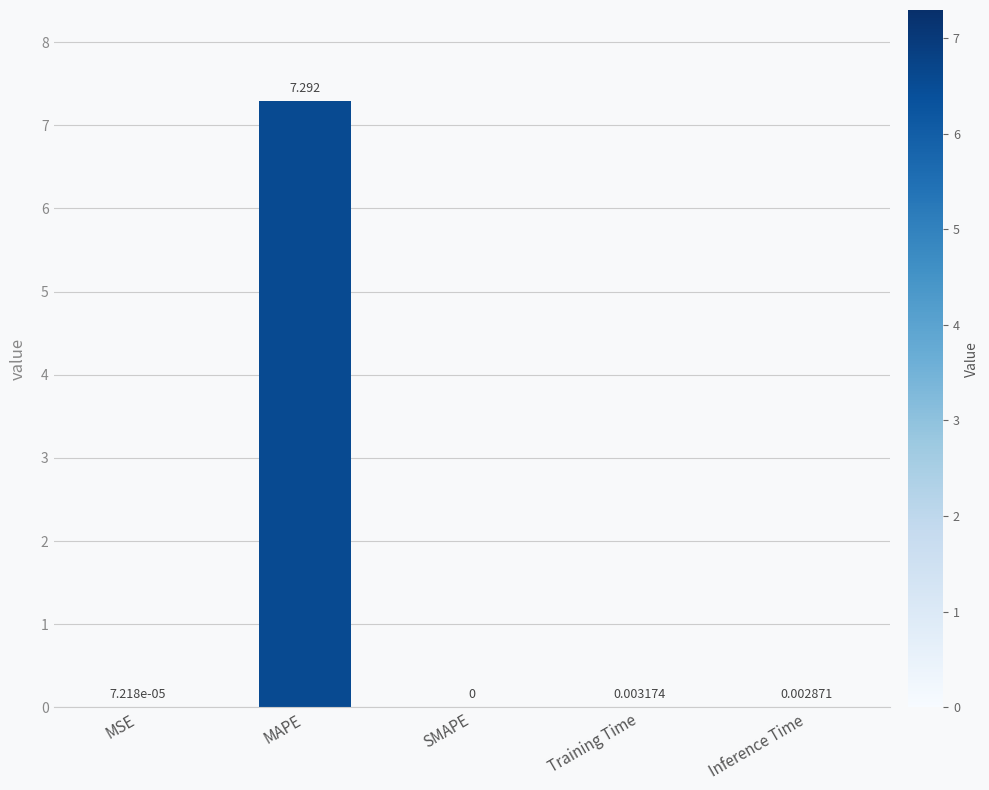

The value at Training Time is 0.0. True or false?

True